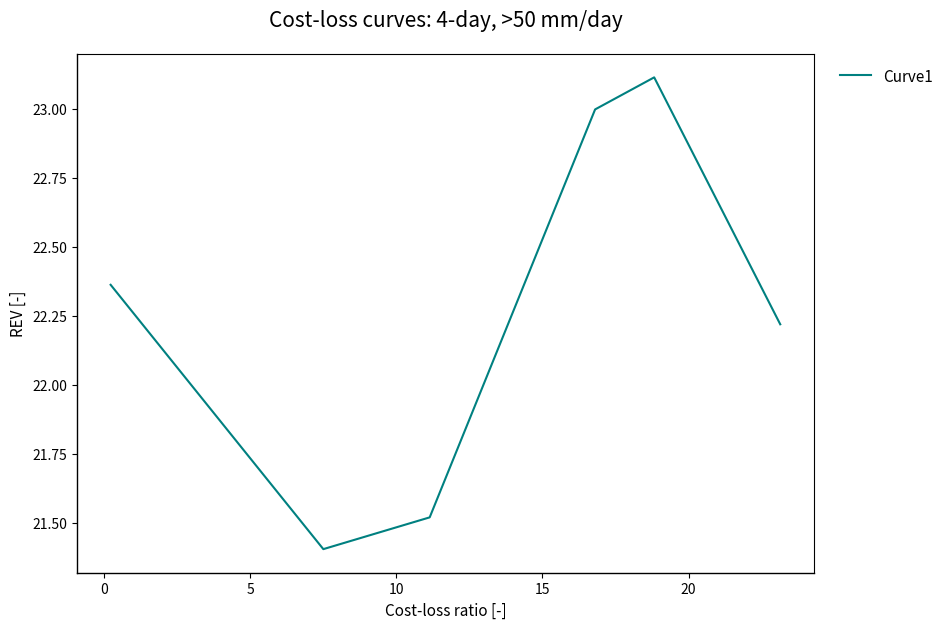

True or false: the data has more than 2 interior local peaks.

False